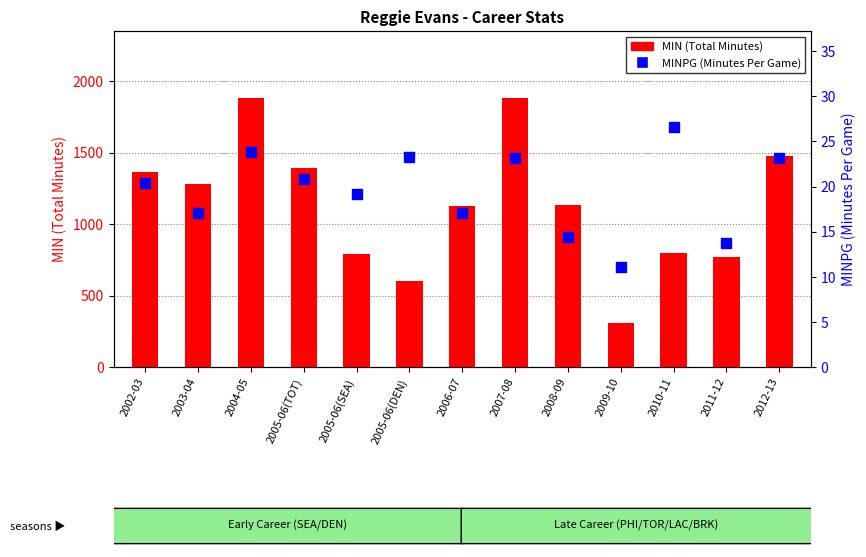

What are all the series names shown in the legend?

MIN (Total Minutes), MINPG (Minutes Per Game)